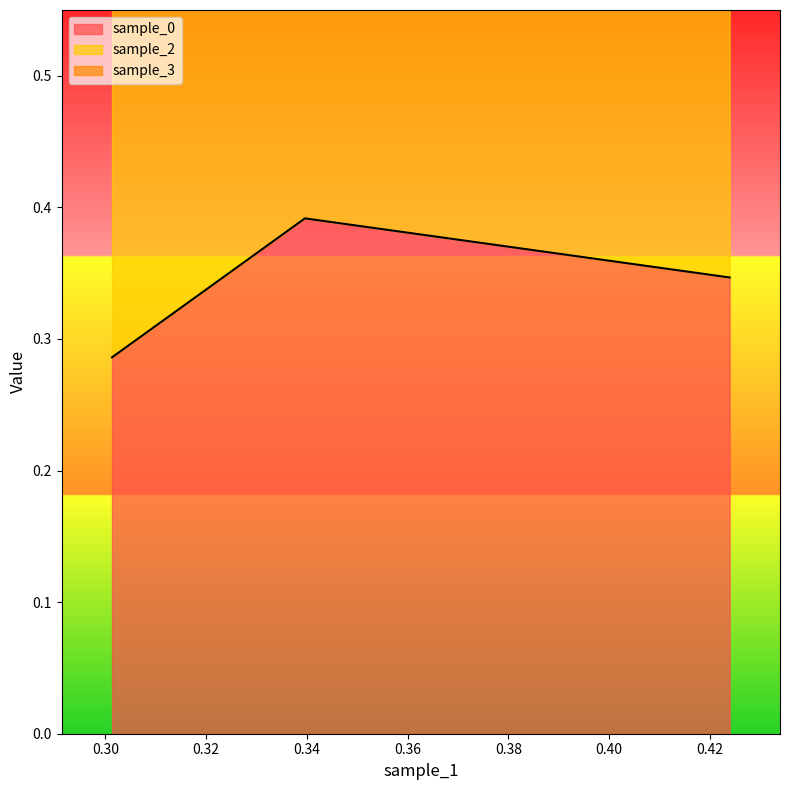

Which series has the largest range (max minus min)?

sample_2